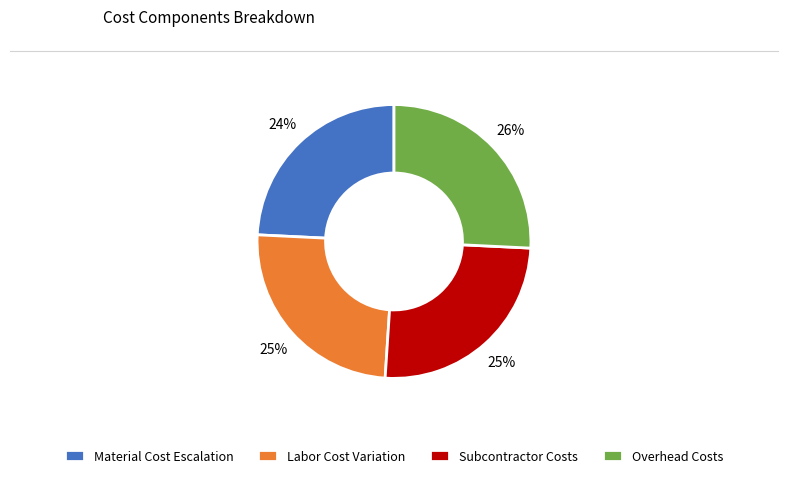

To the nearest percent, what is the difference between the largest and smallest slice percentages?

2%